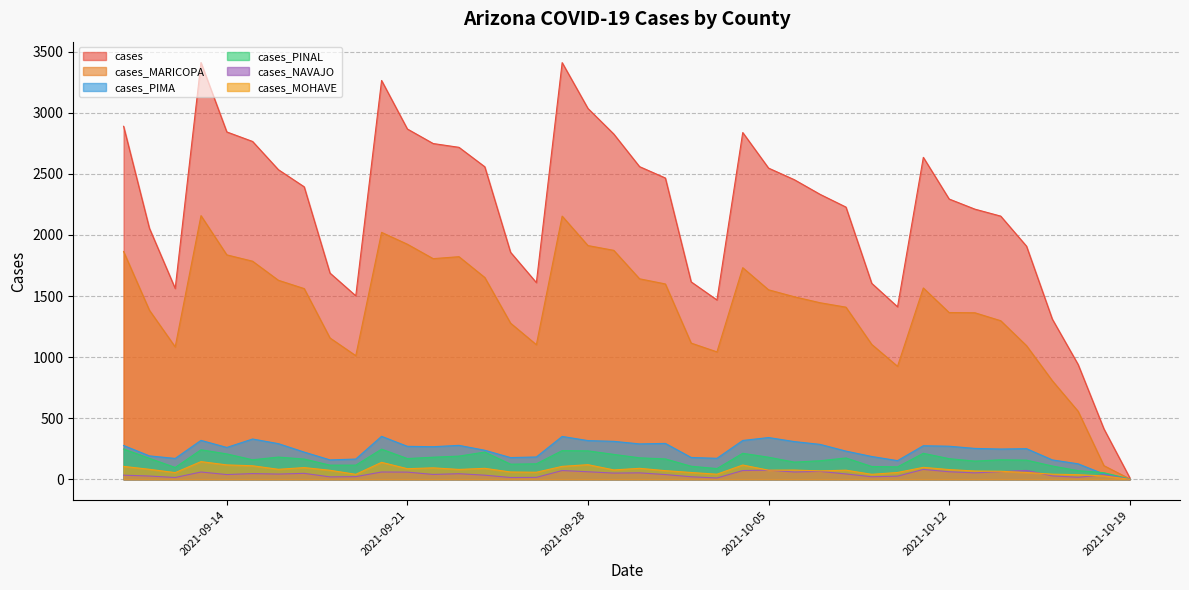

Which category has the highest value across all series?

2021-09-13